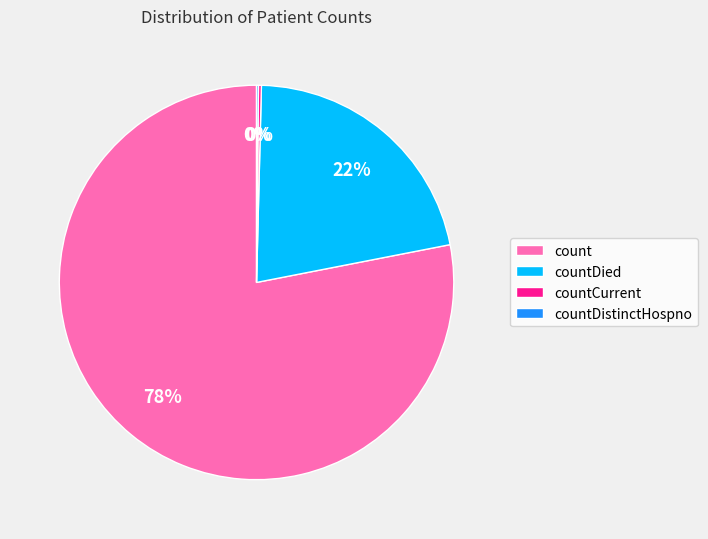

What percentage is the countDied slice, to the nearest percent?

22%